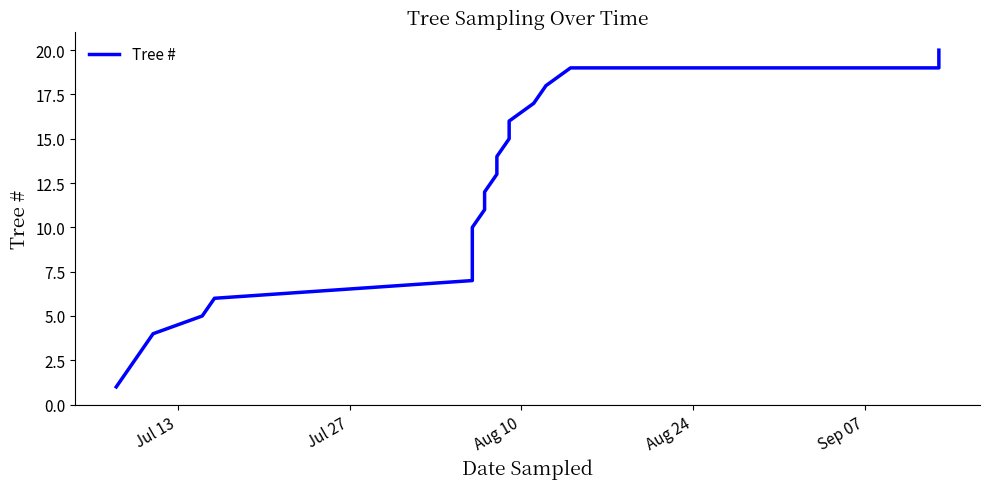

What is the difference between the maximum and minimum values?

19